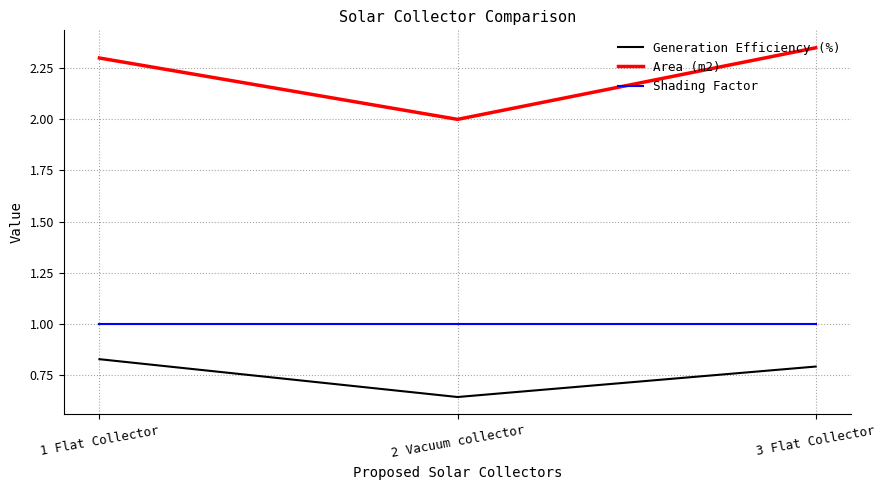

What is the maximum value for Shading Factor?

1.0